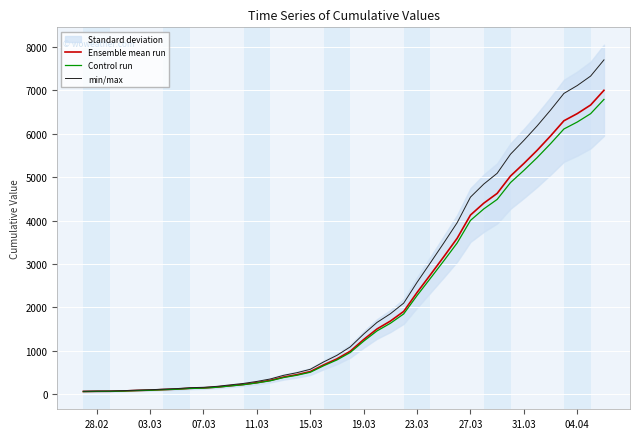

What is the highest value of the min/max series?

7703.3